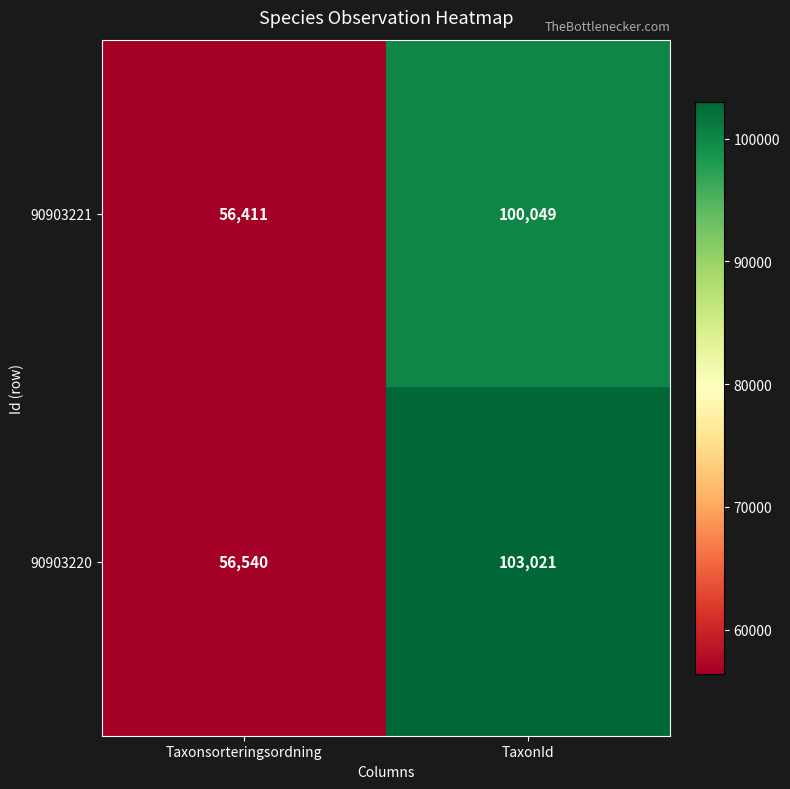

What is the difference between the maximum and minimum values in the 90903221 series?

43638